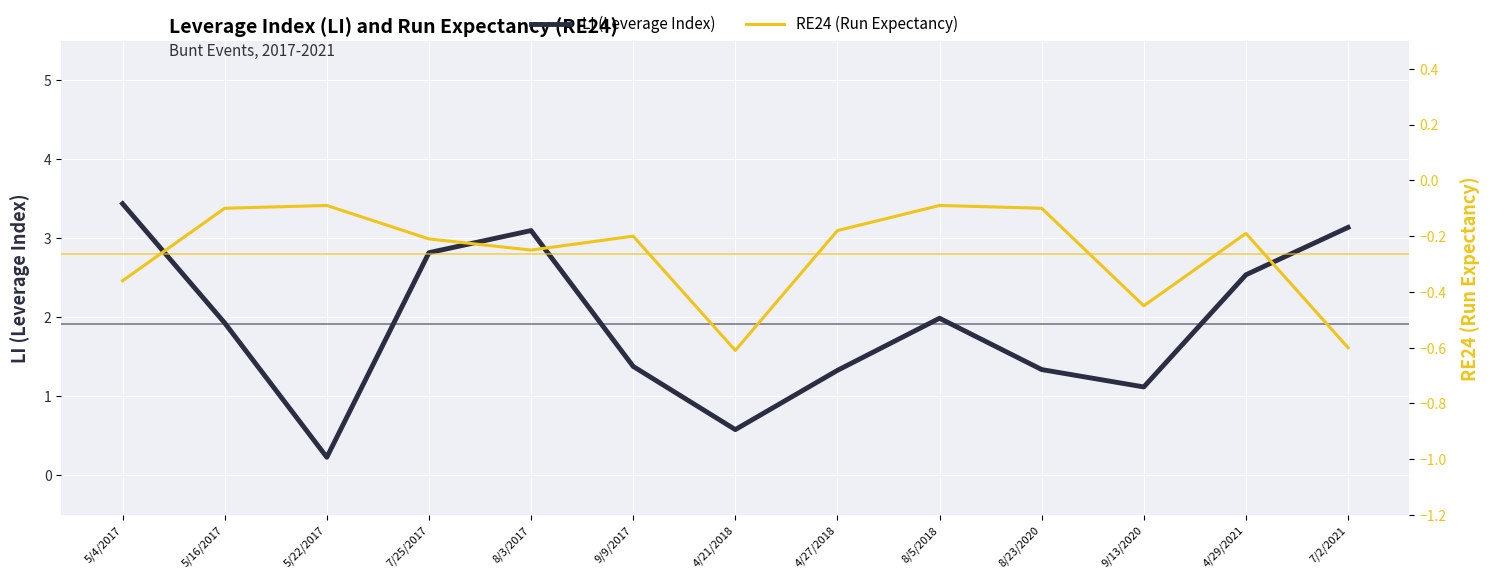

Reading right to left, transcribe all the data shown in this chart.

LI (Leverage Index): 7/2/2021=3.1	4/29/2021=2.5	9/13/2020=1.1	8/23/2020=1.3	8/5/2018=2.0	4/27/2018=1.3	4/21/2018=0.6	9/9/2017=1.4	8/3/2017=3.1	7/25/2017=2.8	5/22/2017=0.2	5/16/2017=1.9	5/4/2017=3.4
RE24 (Run Expectancy): 7/2/2021=-0.6	4/29/2021=-0.2	9/13/2020=-0.5	8/23/2020=-0.1	8/5/2018=-0.1	4/27/2018=-0.2	4/21/2018=-0.6	9/9/2017=-0.2	8/3/2017=-0.2	7/25/2017=-0.2	5/22/2017=-0.1	5/16/2017=-0.1	5/4/2017=-0.4